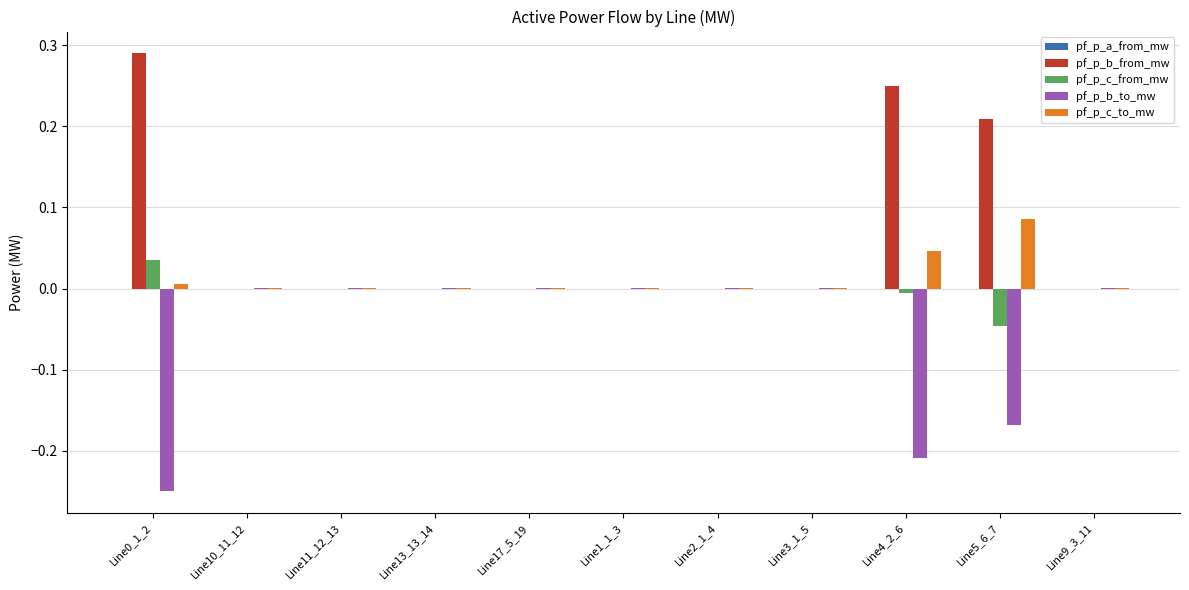

How many data points does each series have?

11